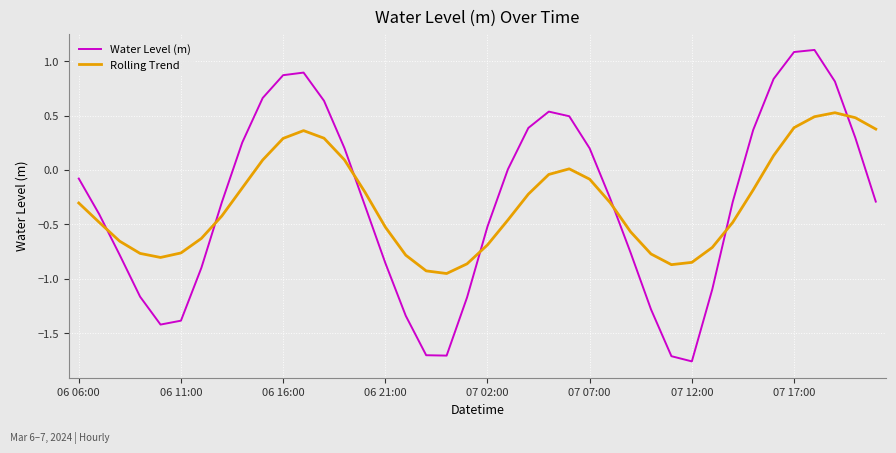

What is the highest value of the Water Level (m) series?

1.1